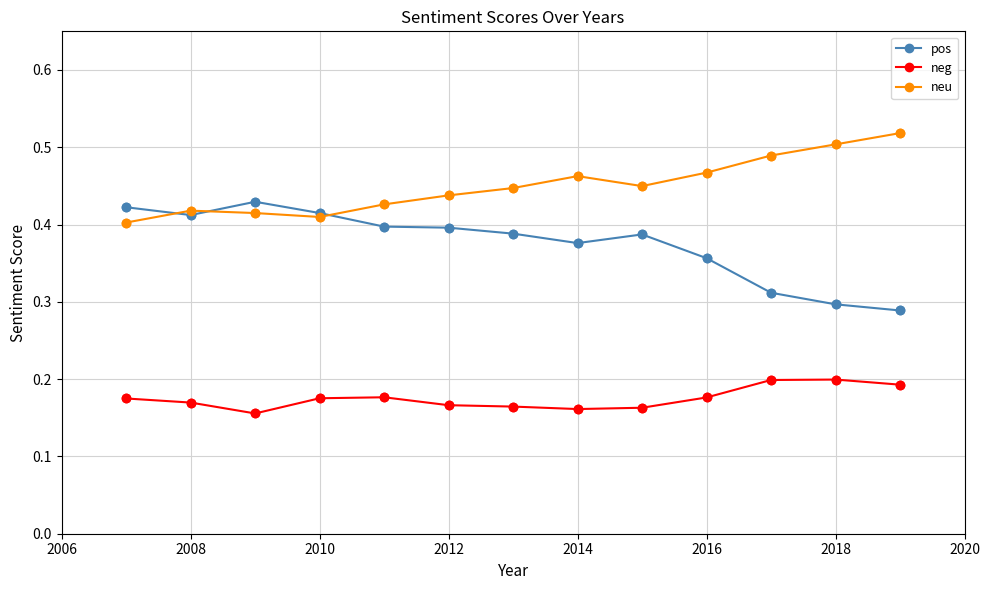

What are all the series names shown in the legend?

pos, neg, neu